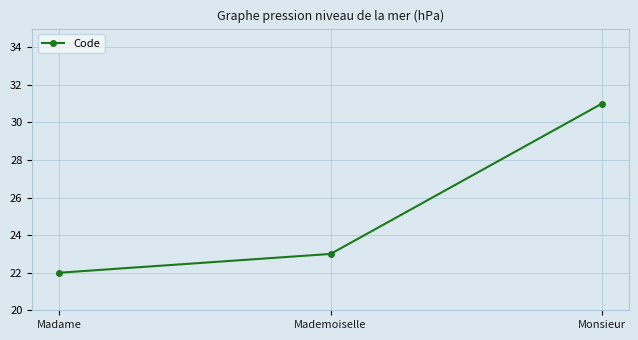

What is the difference between the maximum and minimum values?

9